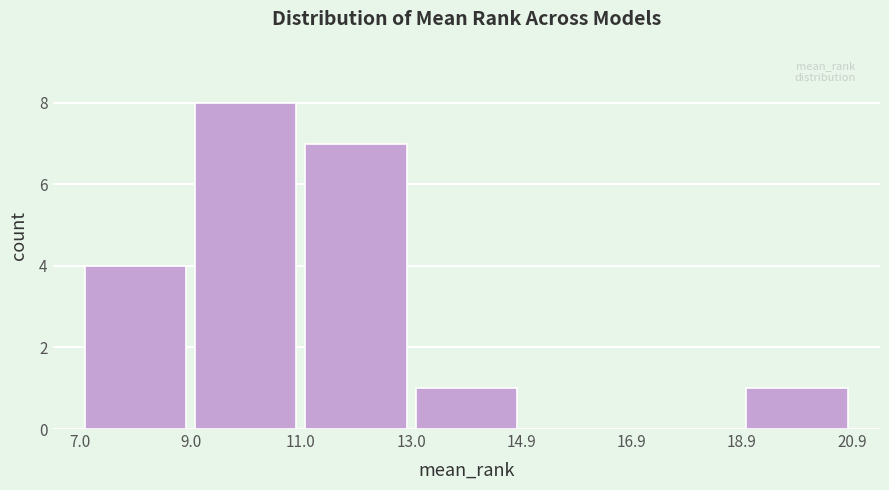

What is the height of the bar covering 18.9 to 20.9 on the x-axis? The values are not printed on the chart, so give them approximately, as read against the axis.

1